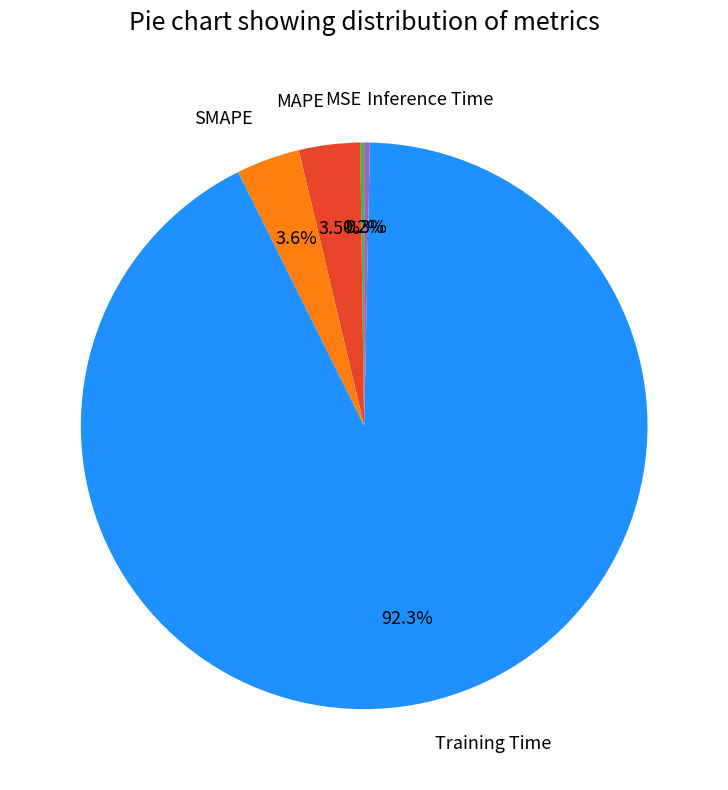

What percentage do Inference Time and MAPE together represent?

3.8%